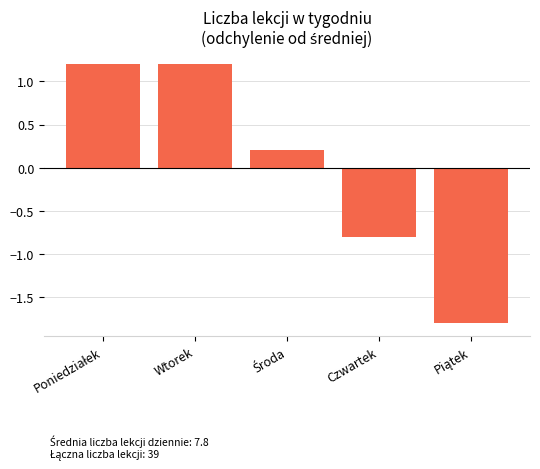

The value at Czwartek is -0.3. True or false?

False